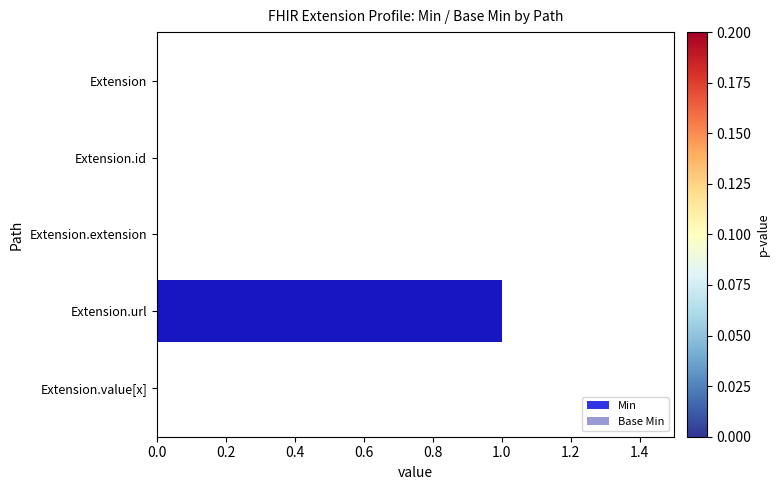

The Min series shows 2 at 0.6. True or false?

False